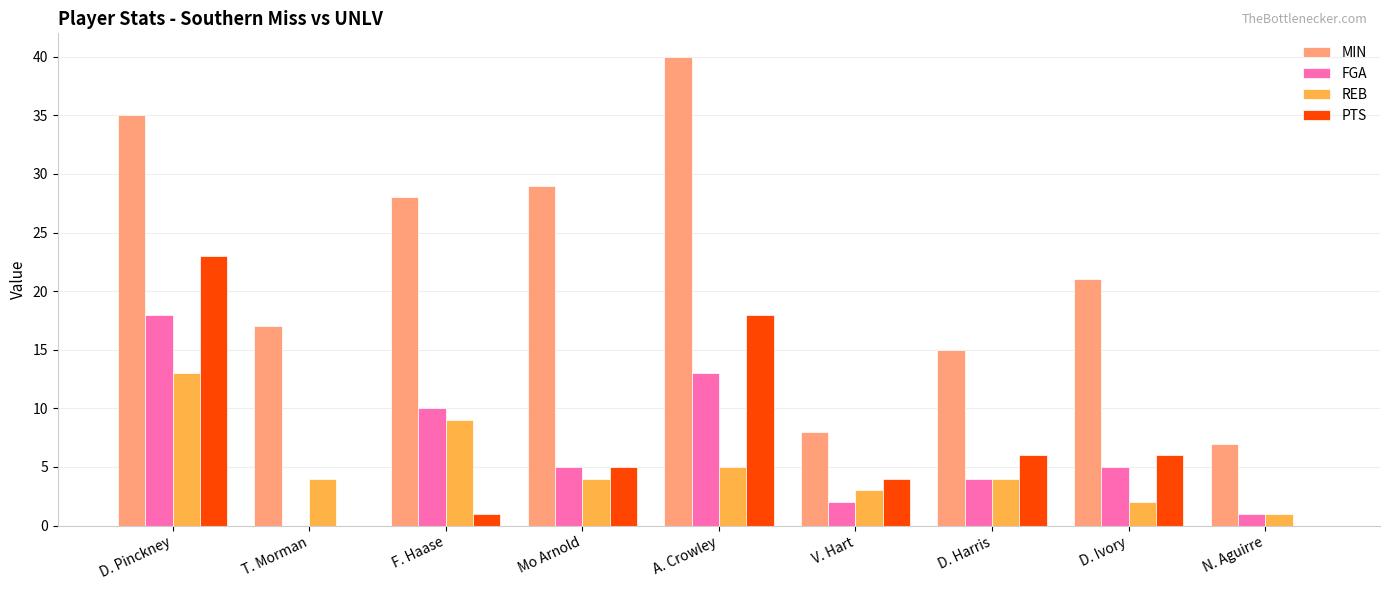

Reading left to right, extract all data points from this chart.

MIN: 35	17	28	29	40	8	15	21	7
FGA: 18	0	10	5	13	2	4	5	1
REB: 13	4	9	4	5	3	4	2	1
PTS: 23	0	1	5	18	4	6	6	0